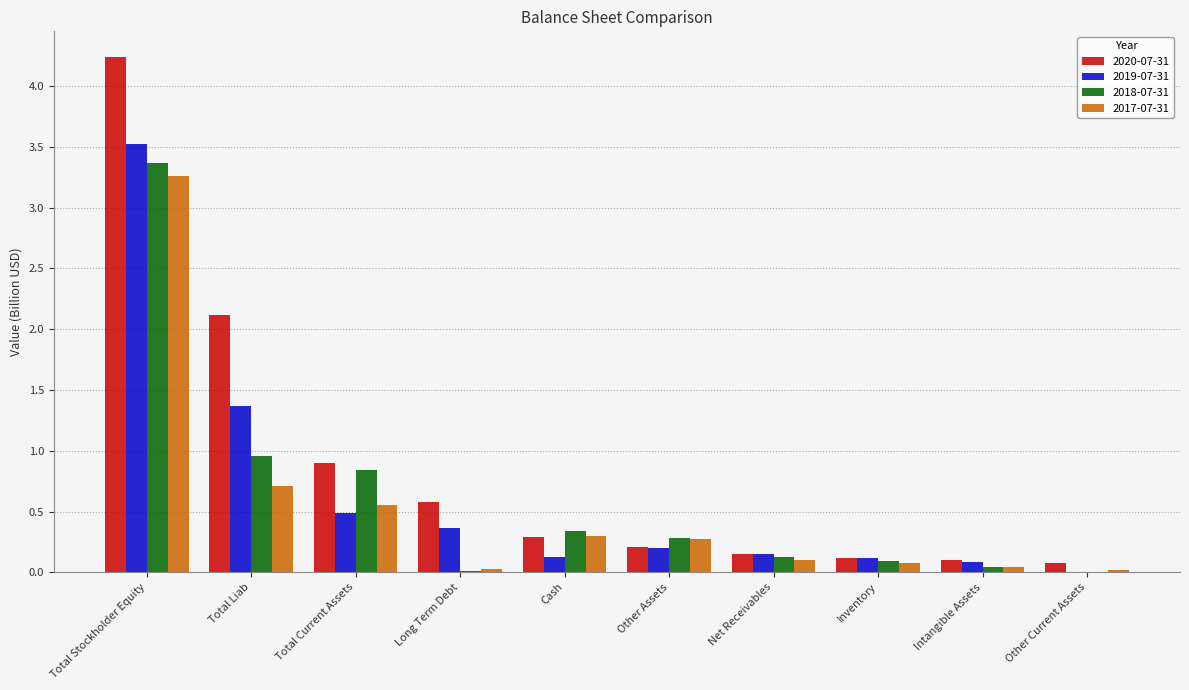

How many data points does each series have?

10